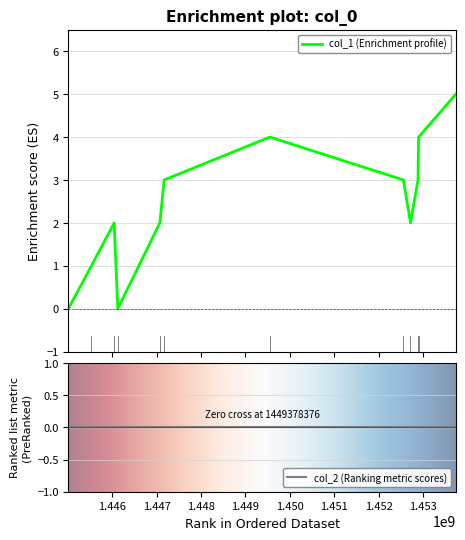

Which category has the highest value across all series?

1453742046